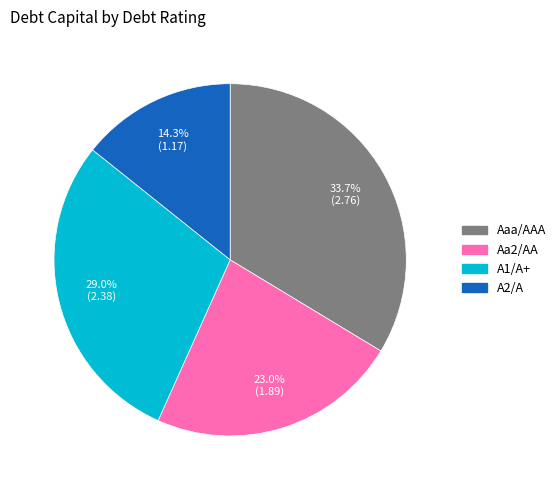

Combined, do A1/A+ and Aa2/AA account for over 50%?

Yes